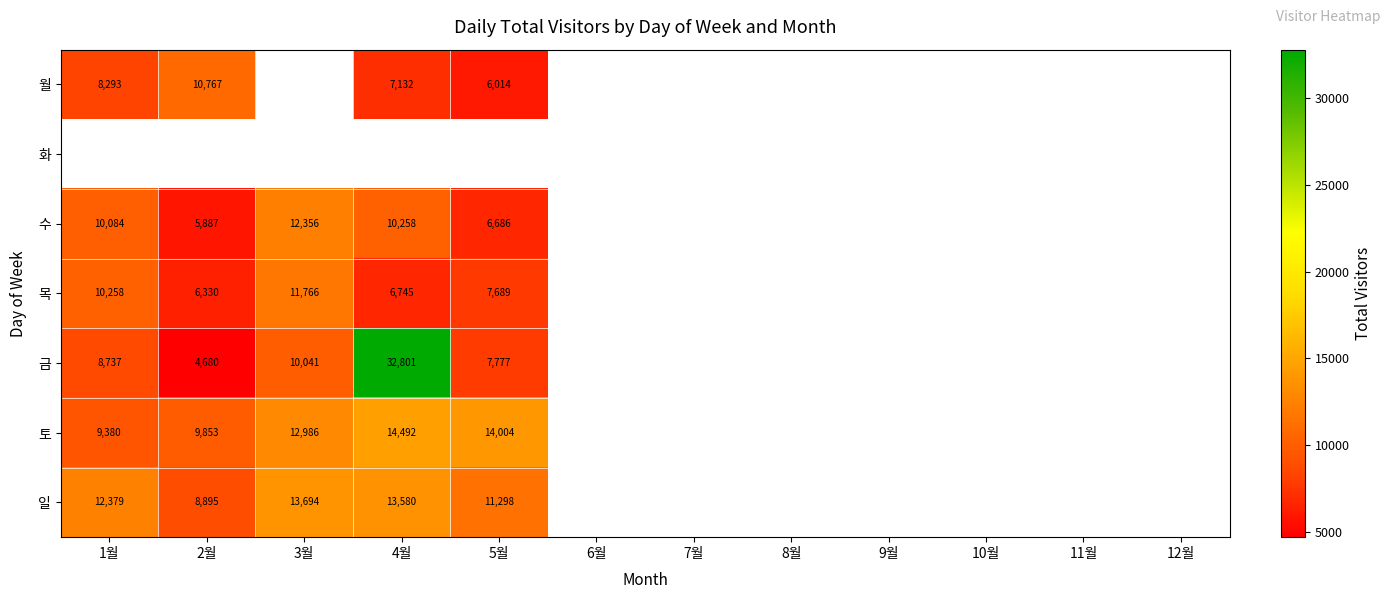

Is it true that 수 equals 6686 at 5월?

True